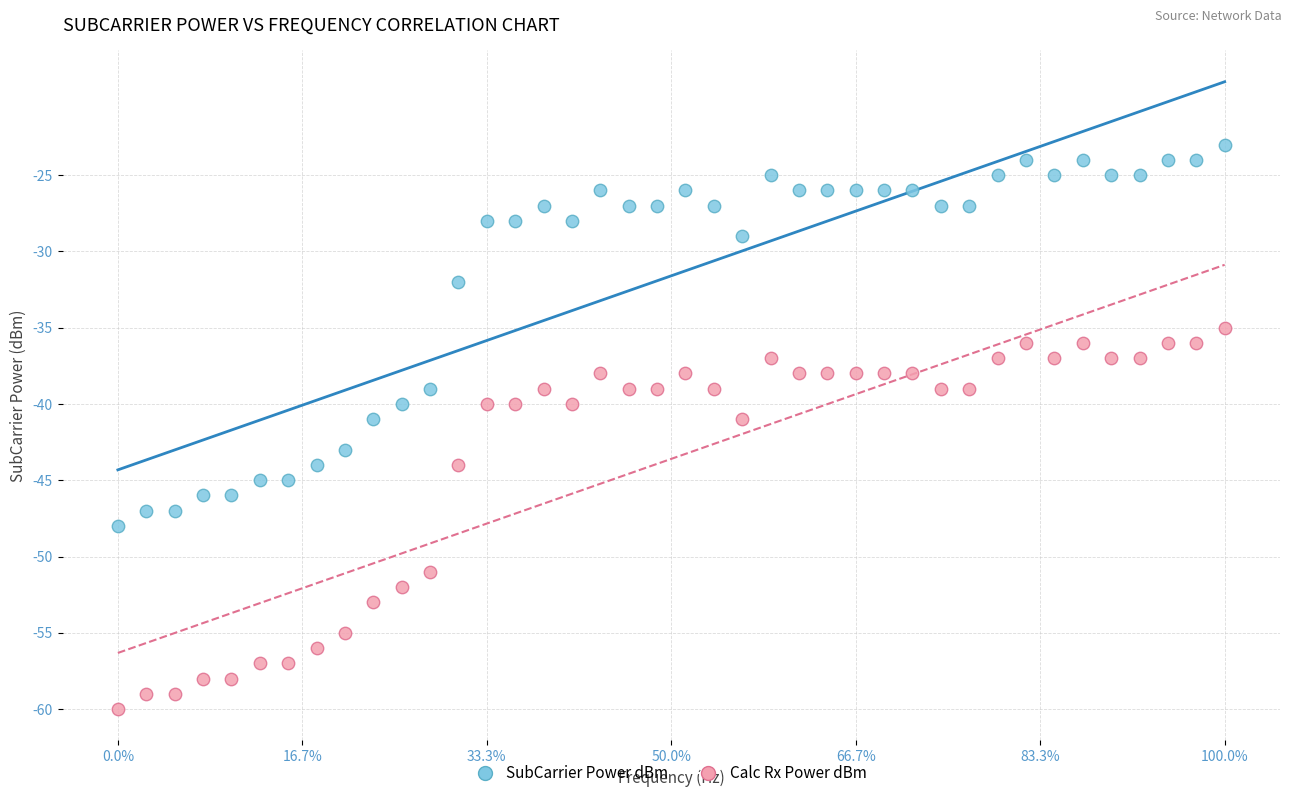

Across all data points, what is the range of Y values (max minus min)?

37